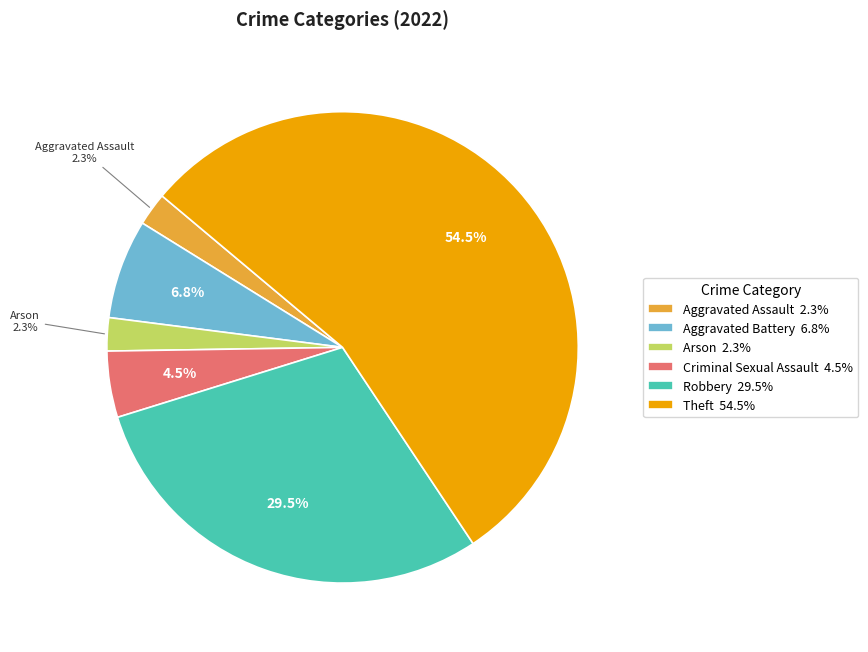

What is the ratio of the value at Aggravated Assault 2.3% to the value at Arson 2.3%?

1.0